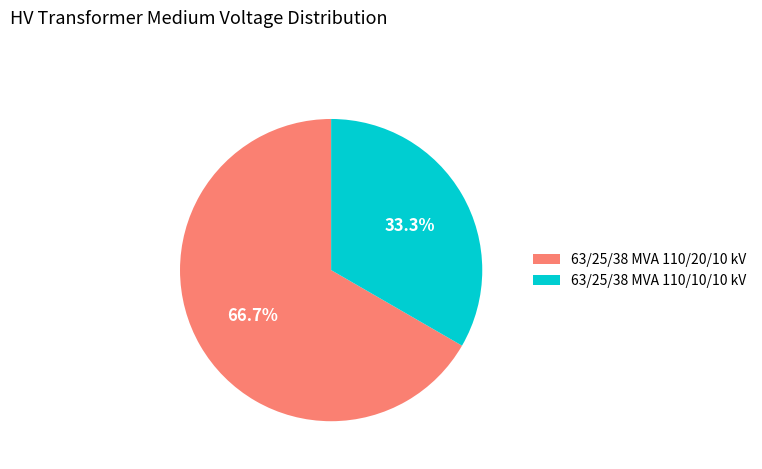

Does 63/25/38 MVA 110/20/10 kV represent more than half of the total?

Yes